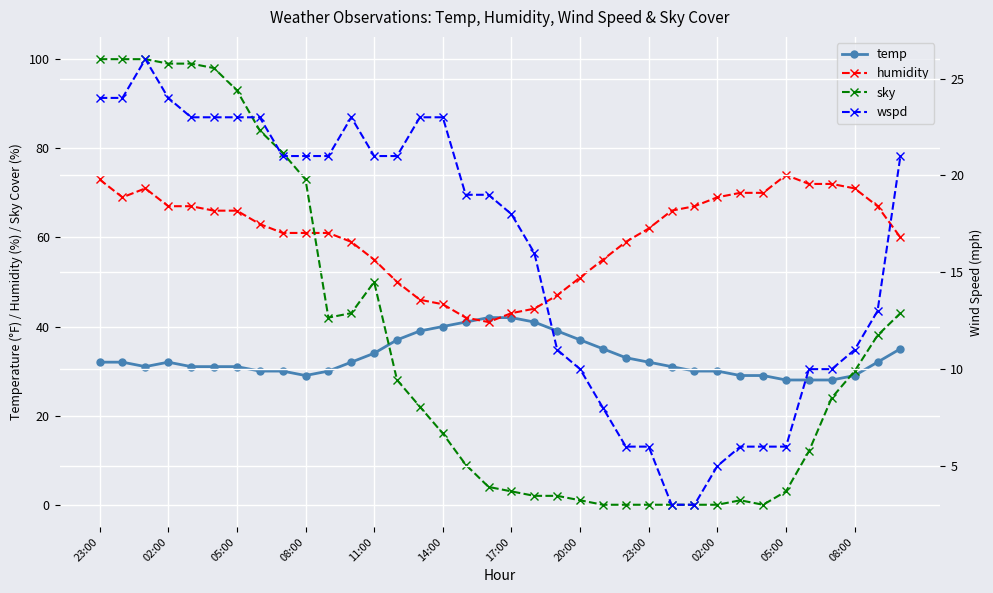

True or false: temp and wspd cross at least once.

False